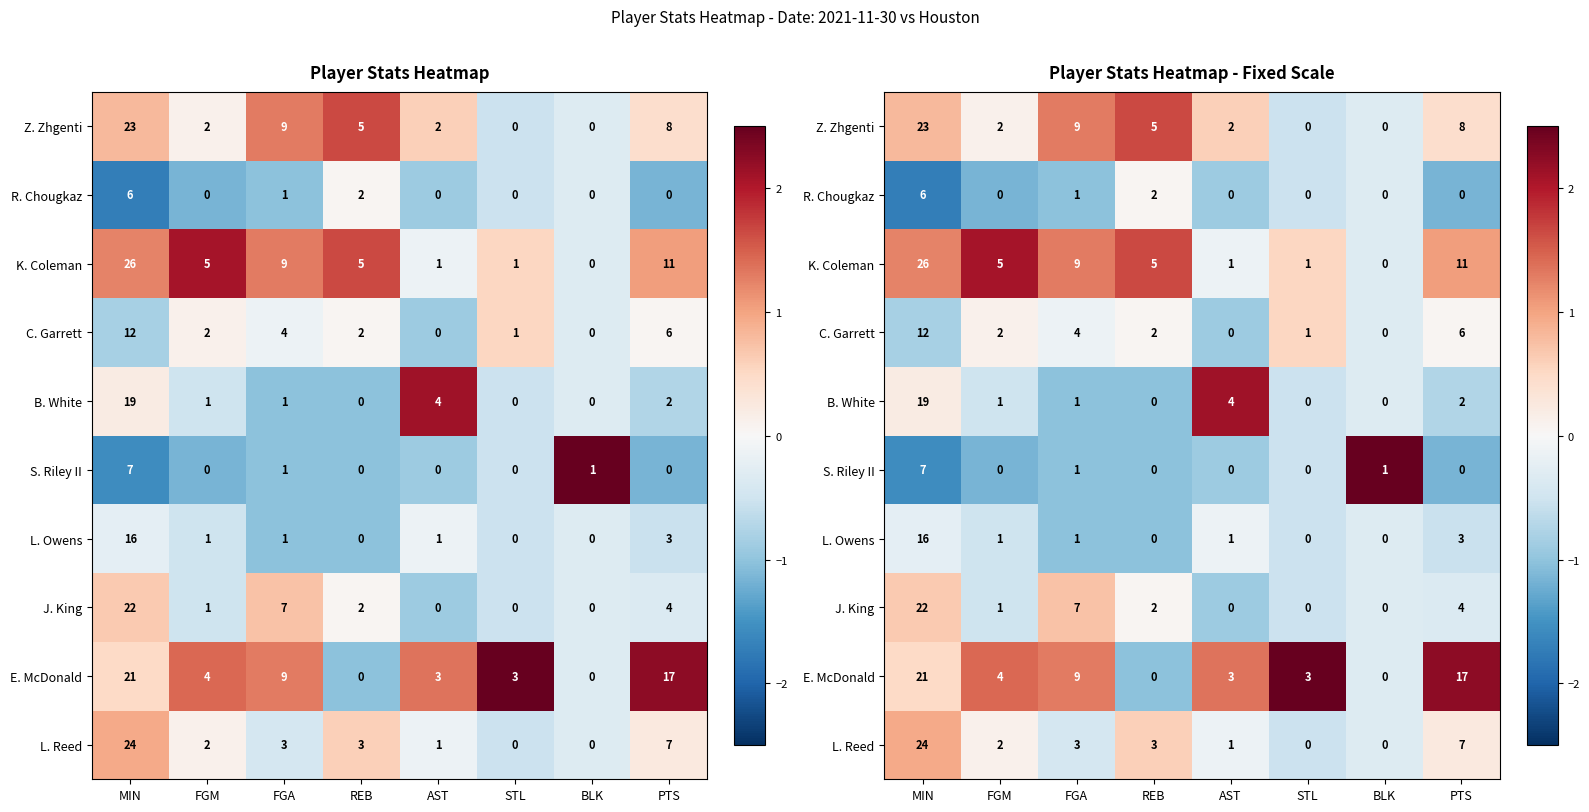

List the series in order of their peak value, lowest first.

L. Owens, R. Chougkaz, C. Garrett, J. King, L. Reed, Z. Zhgenti, K. Coleman, B. White, E. McDonald, S. Riley II